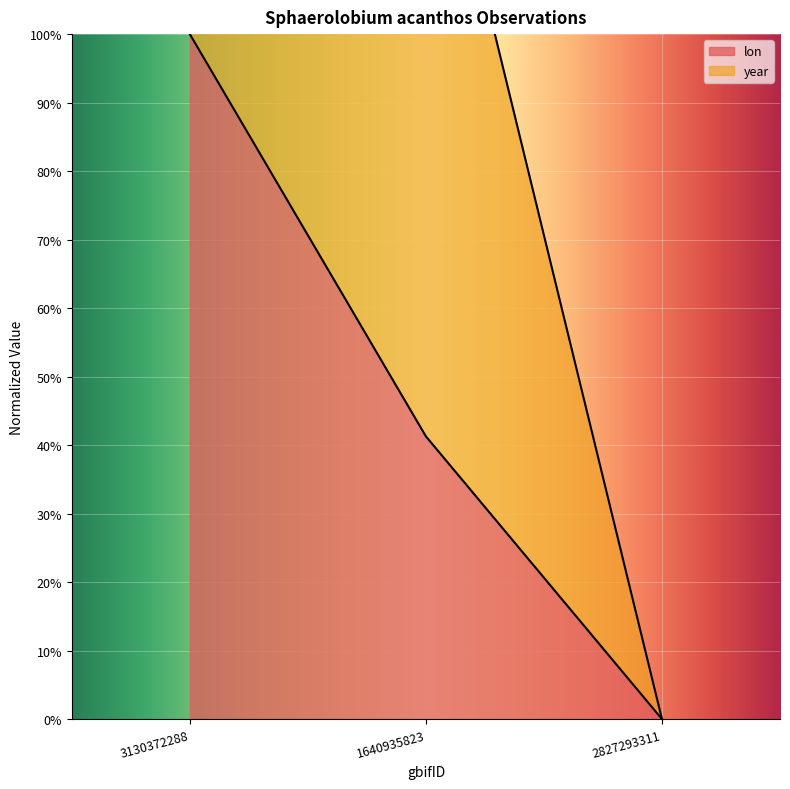

Rank the categories by value from lowest to highest.

2827293311, 1640935823, 3130372288